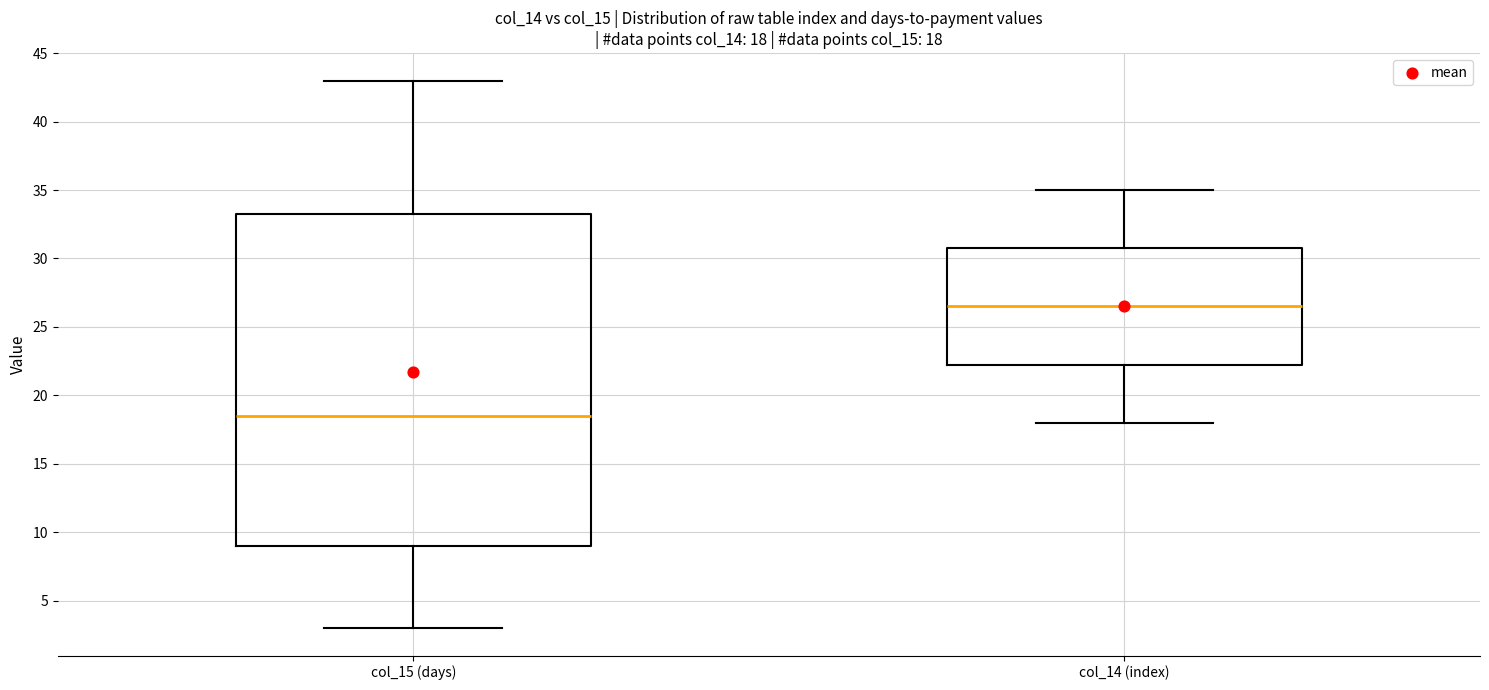

Which box is the tallest, from its lower edge to its upper edge?

col_15 (days)